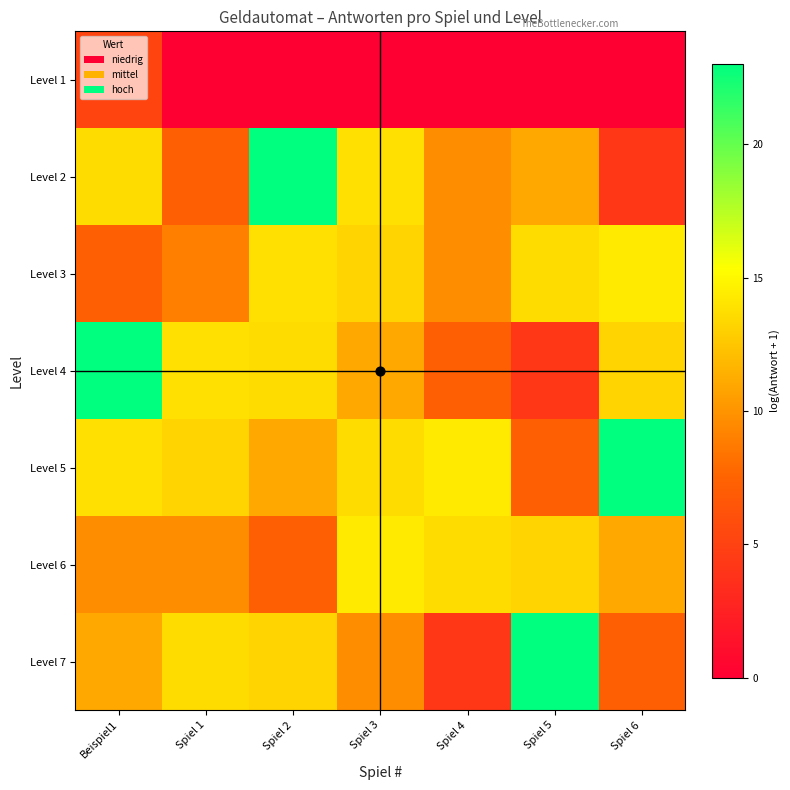

Reading left to right, transcribe all the data shown in this chart.

Level 1: Beispiel1=5.1	Spiel 1=0.0	Spiel 2=0.0	Spiel 3=0.0	Spiel 4=0.0	Spiel 5=0.0	Spiel 6=0.0
Level 2: Beispiel1=13.6	Spiel 1=7.2	Spiel 2=23.0	Spiel 3=13.8	Spiel 4=9.7	Spiel 5=11.0	Spiel 6=4.2
Level 3: Beispiel1=7.2	Spiel 1=9.0	Spiel 2=13.8	Spiel 3=13.2	Spiel 4=9.7	Spiel 5=13.6	Spiel 6=14.3
Level 4: Beispiel1=23.0	Spiel 1=13.8	Spiel 2=13.6	Spiel 3=11.0	Spiel 4=7.2	Spiel 5=4.2	Spiel 6=13.2
Level 5: Beispiel1=13.8	Spiel 1=13.2	Spiel 2=11.0	Spiel 3=13.6	Spiel 4=14.3	Spiel 5=7.2	Spiel 6=23.0
Level 6: Beispiel1=9.7	Spiel 1=9.7	Spiel 2=7.2	Spiel 3=14.3	Spiel 4=13.6	Spiel 5=13.2	Spiel 6=11.0
Level 7: Beispiel1=11.0	Spiel 1=13.6	Spiel 2=13.2	Spiel 3=9.7	Spiel 4=4.2	Spiel 5=23.0	Spiel 6=7.2